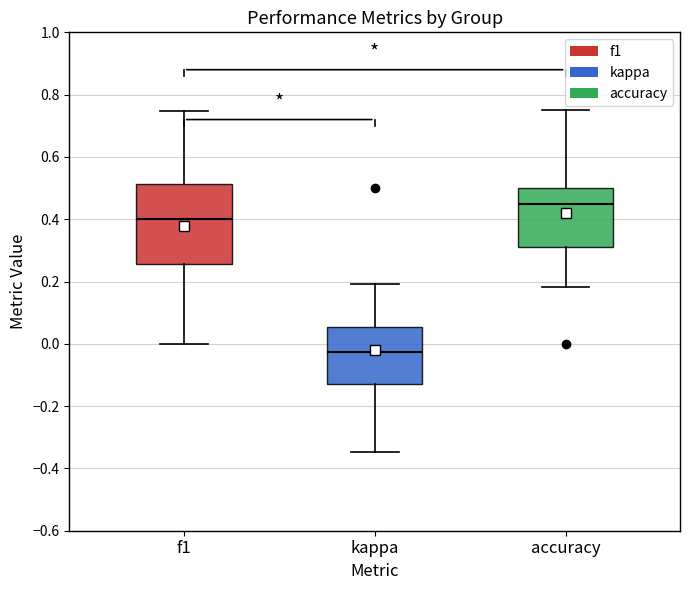

Reading left to right, transcribe this box plot: for each box, give where its median line is, the range the box spans, and where its two whiskers end, as read against the y-axis. The values are not printed on the chart, so give them approximately, as read against the axis.

f1: median 0.40, box 0.26 to 0.52, whiskers 0.00 to 0.74
kappa: median -0.02, box -0.12 to 0.06, whiskers -0.34 to 0.20
accuracy: median 0.46, box 0.32 to 0.50, whiskers 0.18 to 0.76